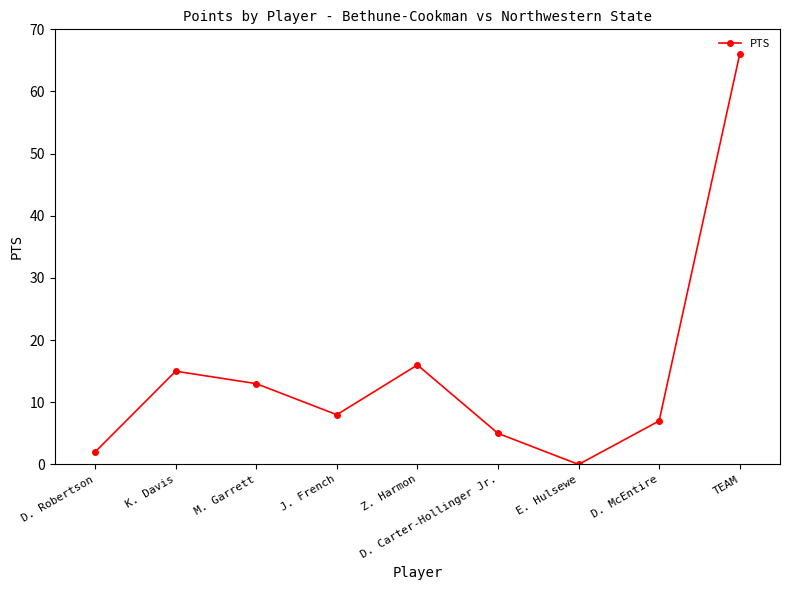

Count the number of categories in the chart.

9